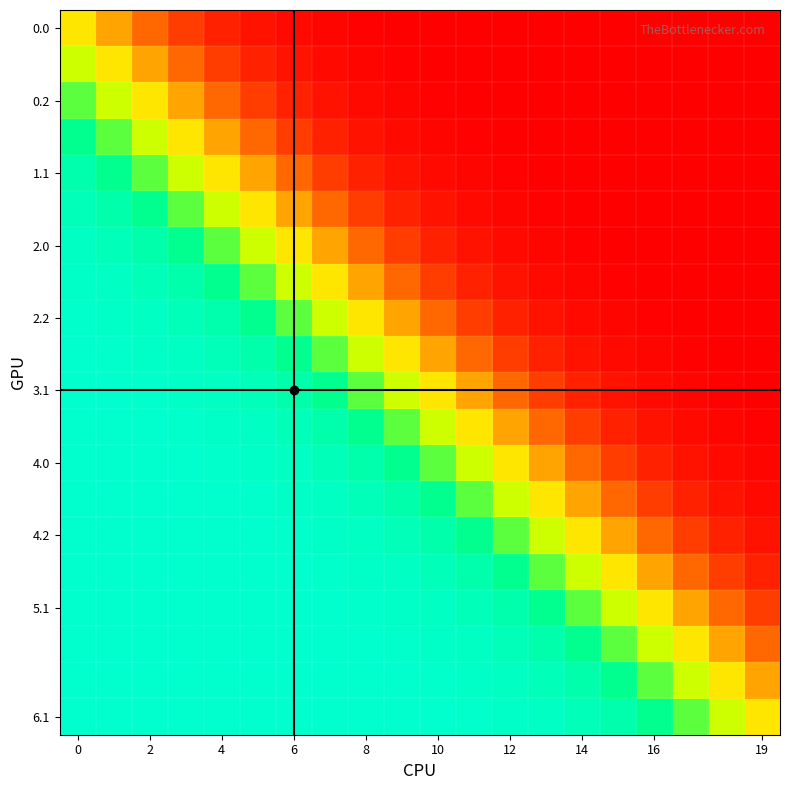

Reading left to right, what are all the values shown in this chart?

row_0: 0.5	0.3	0.2	0.1	0.1	0.0	0.0	0.0	0.0	0.0	0.0	0.0	0.0	0.0	0.0	0.0	0.0	0.0	0.0	0.0
row_1: 0.7	0.5	0.3	0.2	0.1	0.1	0.0	0.0	0.0	0.0	0.0	0.0	0.0	0.0	0.0	0.0	0.0	0.0	0.0	0.0
row_2: 0.8	0.7	0.5	0.3	0.2	0.1	0.1	0.0	0.0	0.0	0.0	0.0	0.0	0.0	0.0	0.0	0.0	0.0	0.0	0.0
row_3: 0.9	0.8	0.7	0.5	0.3	0.2	0.1	0.1	0.0	0.0	0.0	0.0	0.0	0.0	0.0	0.0	0.0	0.0	0.0	0.0
row_4: 0.9	0.9	0.8	0.7	0.5	0.3	0.2	0.1	0.1	0.0	0.0	0.0	0.0	0.0	0.0	0.0	0.0	0.0	0.0	0.0
row_5: 1.0	0.9	0.9	0.8	0.7	0.5	0.3	0.2	0.1	0.1	0.0	0.0	0.0	0.0	0.0	0.0	0.0	0.0	0.0	0.0
row_6: 1.0	1.0	0.9	0.9	0.8	0.7	0.5	0.3	0.2	0.1	0.1	0.0	0.0	0.0	0.0	0.0	0.0	0.0	0.0	0.0
row_7: 1.0	1.0	1.0	0.9	0.9	0.8	0.7	0.5	0.3	0.2	0.1	0.1	0.0	0.0	0.0	0.0	0.0	0.0	0.0	0.0
row_8: 1.0	1.0	1.0	1.0	0.9	0.9	0.8	0.7	0.5	0.3	0.2	0.1	0.1	0.0	0.0	0.0	0.0	0.0	0.0	0.0
row_9: 1.0	1.0	1.0	1.0	1.0	0.9	0.9	0.8	0.7	0.5	0.3	0.2	0.1	0.1	0.0	0.0	0.0	0.0	0.0	0.0
row_10: 1.0	1.0	1.0	1.0	1.0	1.0	0.9	0.9	0.8	0.7	0.5	0.3	0.2	0.1	0.1	0.0	0.0	0.0	0.0	0.0
row_11: 1.0	1.0	1.0	1.0	1.0	1.0	1.0	0.9	0.9	0.8	0.7	0.5	0.3	0.2	0.1	0.1	0.0	0.0	0.0	0.0
row_12: 1.0	1.0	1.0	1.0	1.0	1.0	1.0	1.0	0.9	0.9	0.8	0.7	0.5	0.3	0.2	0.1	0.1	0.0	0.0	0.0
row_13: 1.0	1.0	1.0	1.0	1.0	1.0	1.0	1.0	1.0	0.9	0.9	0.8	0.7	0.5	0.3	0.2	0.1	0.1	0.0	0.0
row_14: 1.0	1.0	1.0	1.0	1.0	1.0	1.0	1.0	1.0	1.0	0.9	0.9	0.8	0.7	0.5	0.3	0.2	0.1	0.1	0.0
row_15: 1.0	1.0	1.0	1.0	1.0	1.0	1.0	1.0	1.0	1.0	1.0	0.9	0.9	0.8	0.7	0.5	0.3	0.2	0.1	0.1
row_16: 1.0	1.0	1.0	1.0	1.0	1.0	1.0	1.0	1.0	1.0	1.0	1.0	0.9	0.9	0.8	0.7	0.5	0.3	0.2	0.1
row_17: 1.0	1.0	1.0	1.0	1.0	1.0	1.0	1.0	1.0	1.0	1.0	1.0	1.0	0.9	0.9	0.8	0.7	0.5	0.3	0.2
row_18: 1.0	1.0	1.0	1.0	1.0	1.0	1.0	1.0	1.0	1.0	1.0	1.0	1.0	1.0	0.9	0.9	0.8	0.7	0.5	0.3
row_19: 1.0	1.0	1.0	1.0	1.0	1.0	1.0	1.0	1.0	1.0	1.0	1.0	1.0	1.0	1.0	0.9	0.9	0.8	0.7	0.5